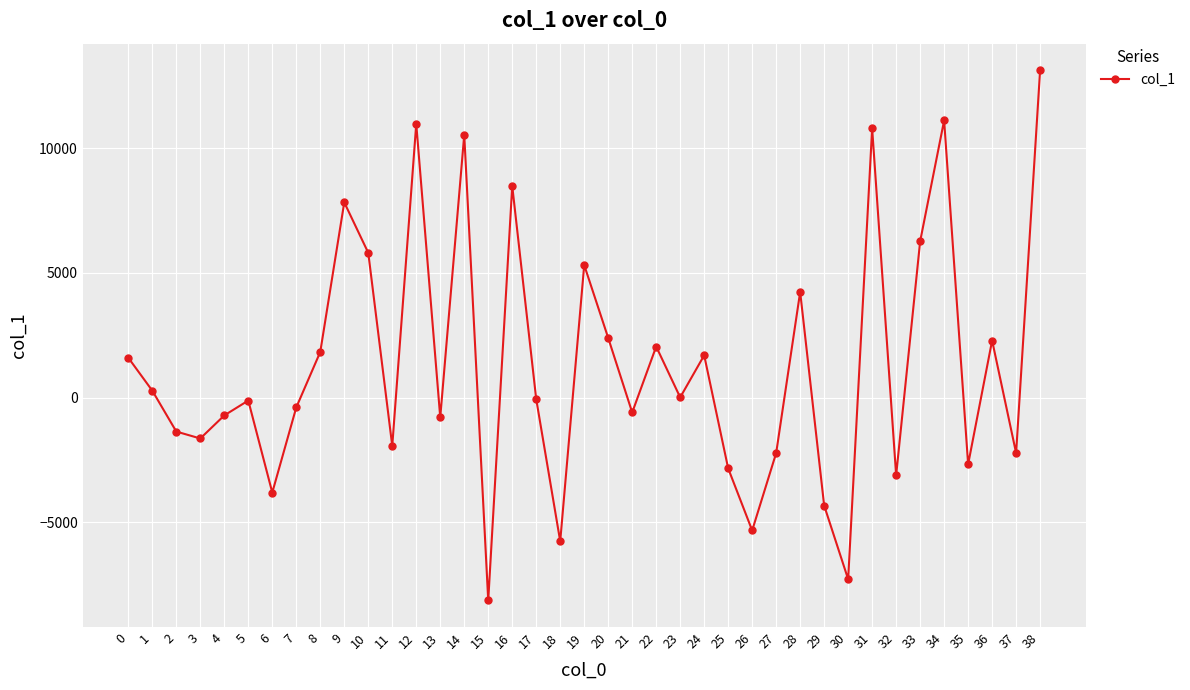

True or false: the data has more than 1 interior local peaks.

True